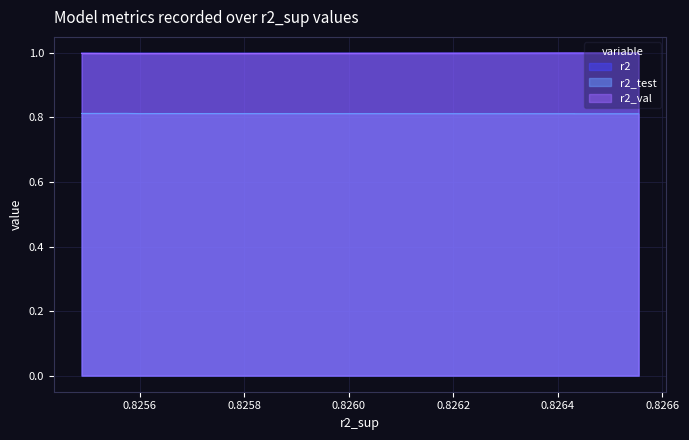

True or false: r2_val has more than 1 points higher than both neighbors.

False